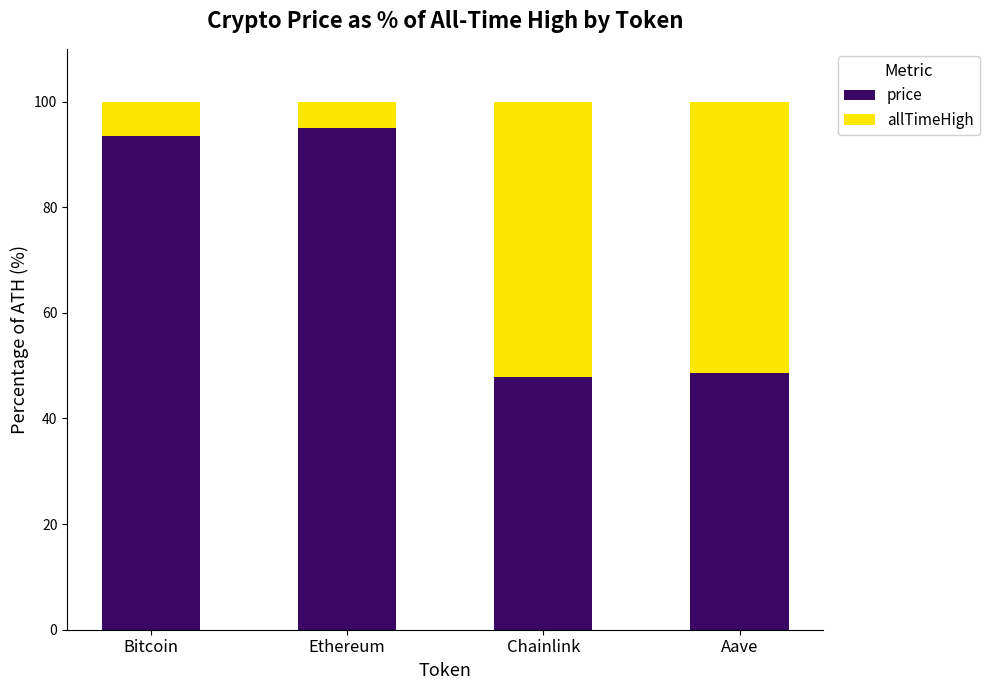

What are all the series names shown in the legend?

price, allTimeHigh